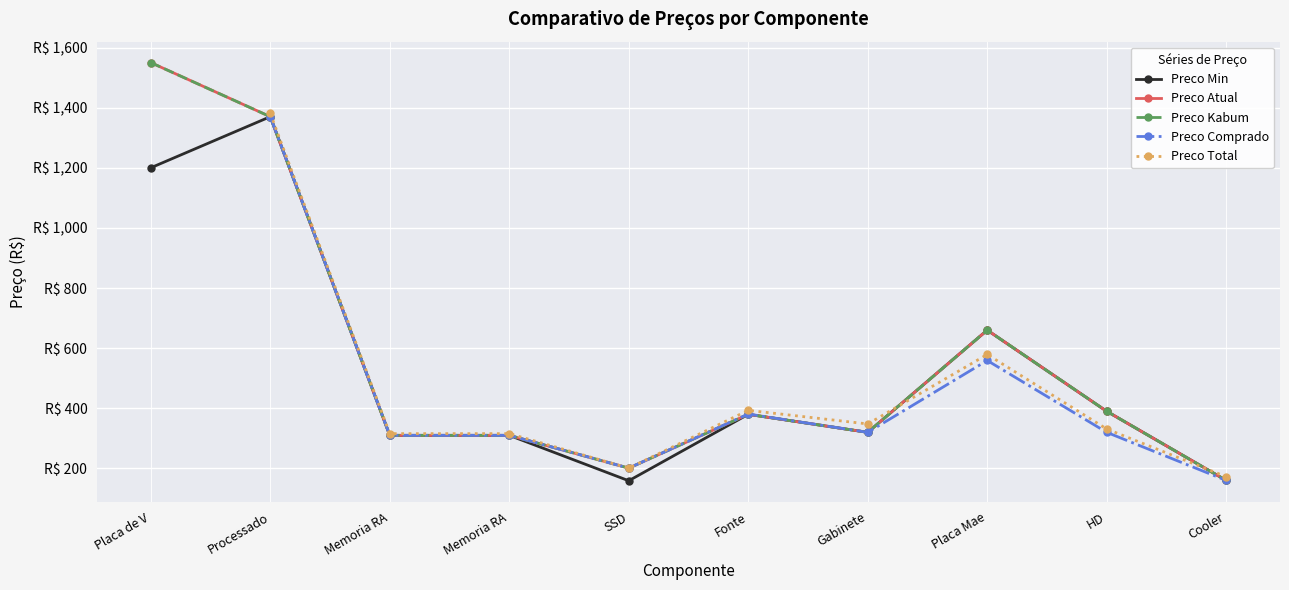

True or false: Preco Total has more than 0 interior local peaks.

True